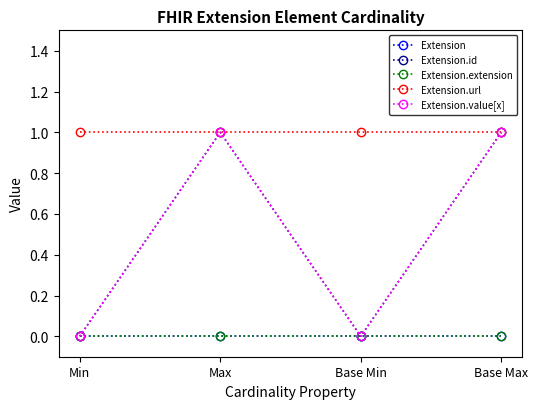

How many lines are shown in the chart?

5